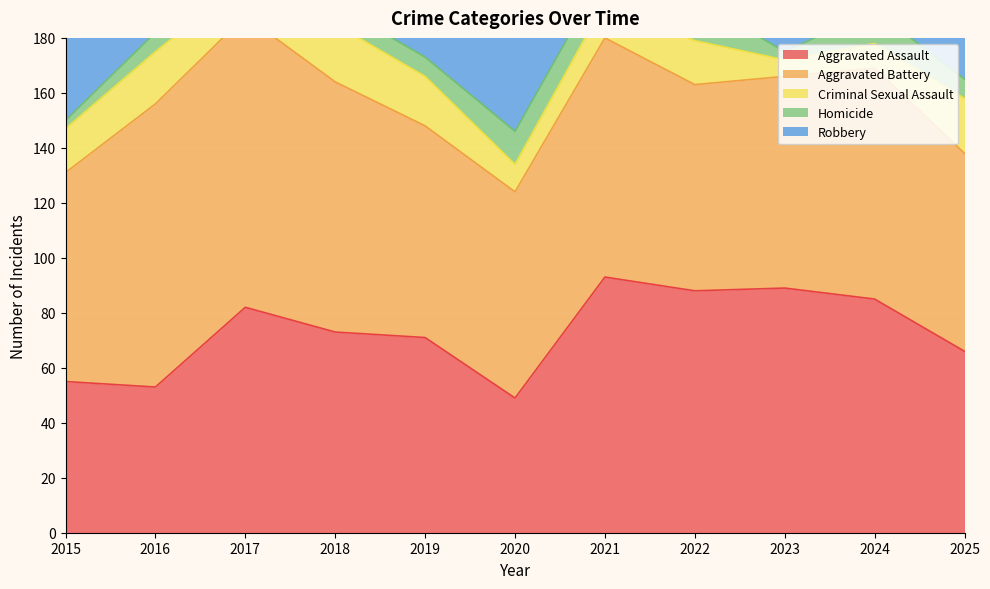

True or false: Robbery has more than 1 interior local peaks.

True